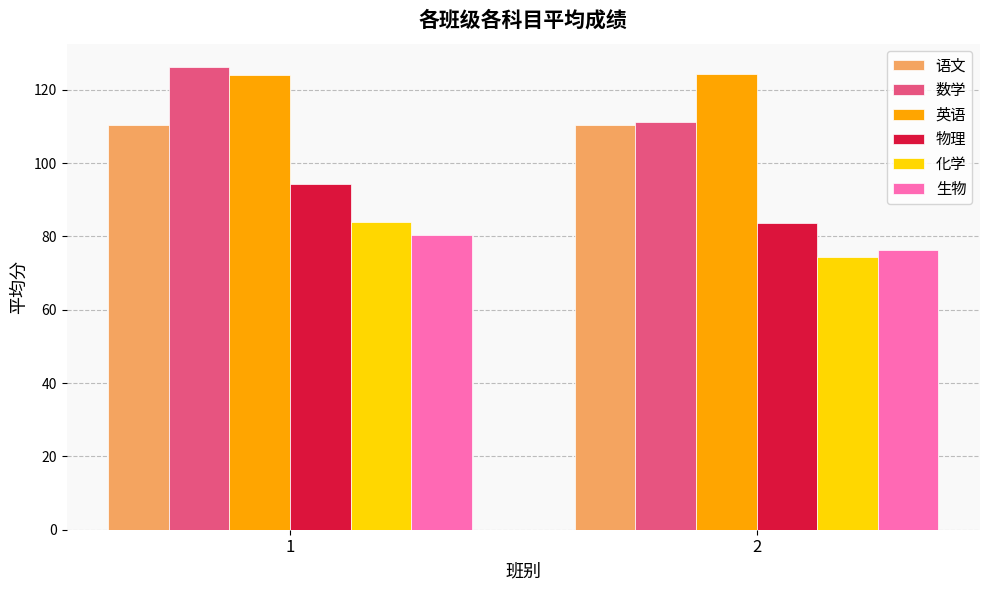

Which label corresponds to the largest value in the chart?

1